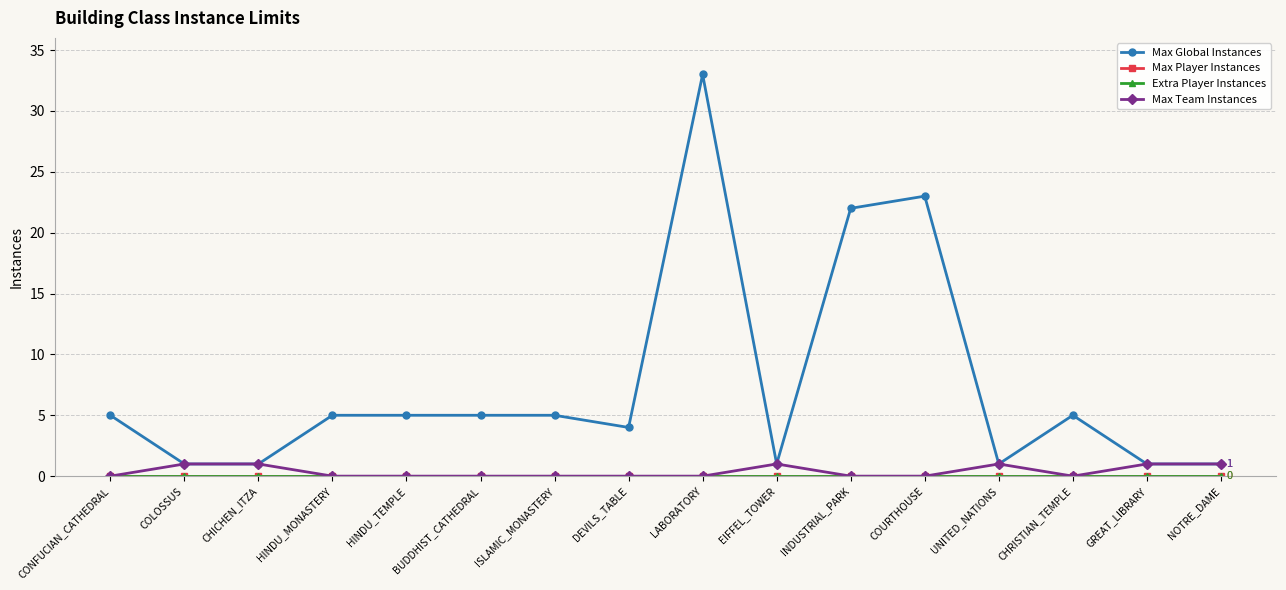

Is it true that Max Global Instances equals 3 at HINDU_MONASTERY?

False